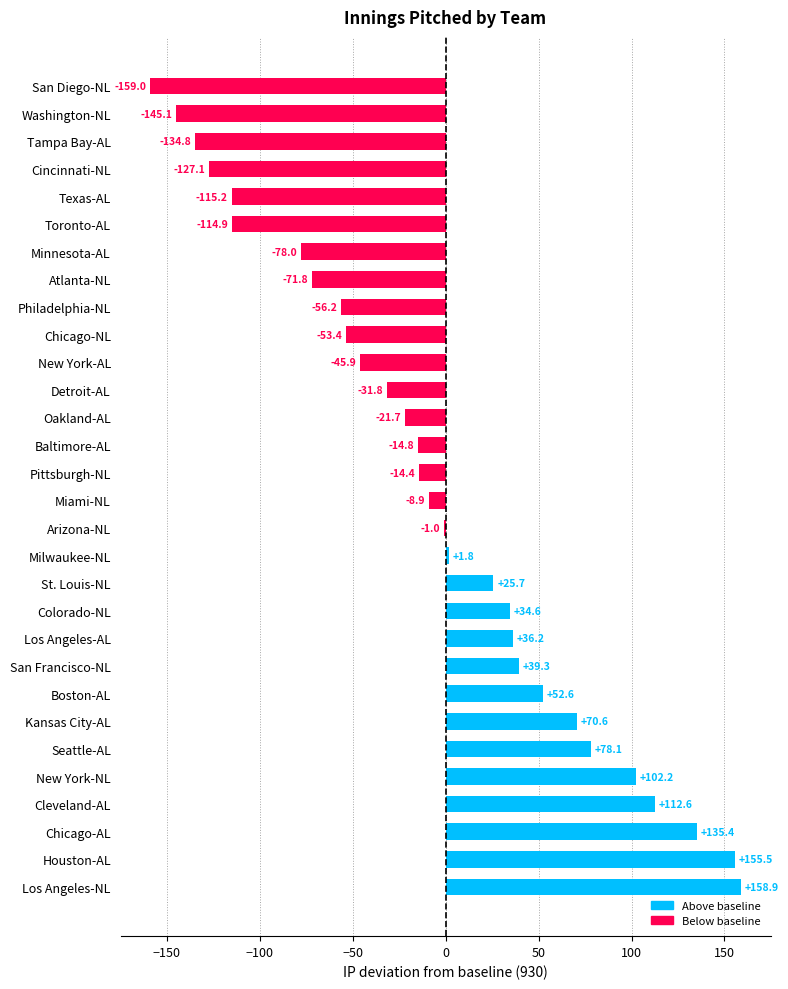

Reading bottom to top, what are all the values shown in this chart?

Los Angeles-NL=158.9	Houston-AL=155.5	Chicago-AL=135.4	Cleveland-AL=112.6	New York-NL=102.2	Seattle-AL=78.1	Kansas City-AL=70.6	Boston-AL=52.6	San Francisco-NL=39.3	Los Angeles-AL=36.2	Colorado-NL=34.6	St. Louis-NL=25.7	Milwaukee-NL=1.8	Arizona-NL=-1.0	Miami-NL=-8.9	Pittsburgh-NL=-14.4	Baltimore-AL=-14.8	Oakland-AL=-21.7	Detroit-AL=-31.8	New York-AL=-45.9	Chicago-NL=-53.4	Philadelphia-NL=-56.2	Atlanta-NL=-71.8	Minnesota-AL=-78.0	Toronto-AL=-114.9	Texas-AL=-115.2	Cincinnati-NL=-127.1	Tampa Bay-AL=-134.8	Washington-NL=-145.1	San Diego-NL=-159.0